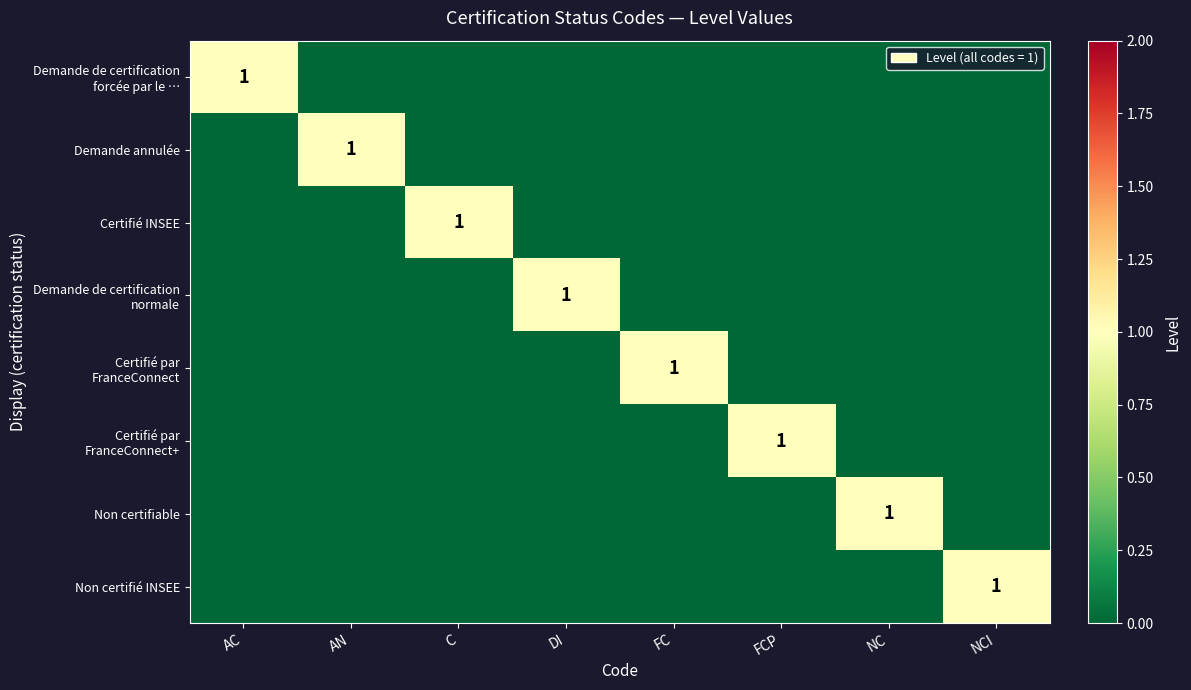

The value of Certifié INSEE at C is 1. True or false?

True